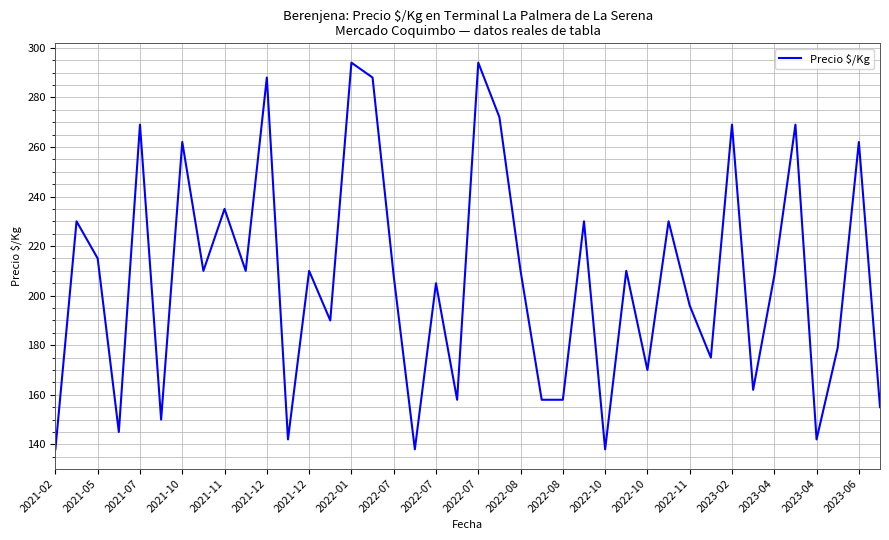

What is the difference between the maximum and minimum values?

156